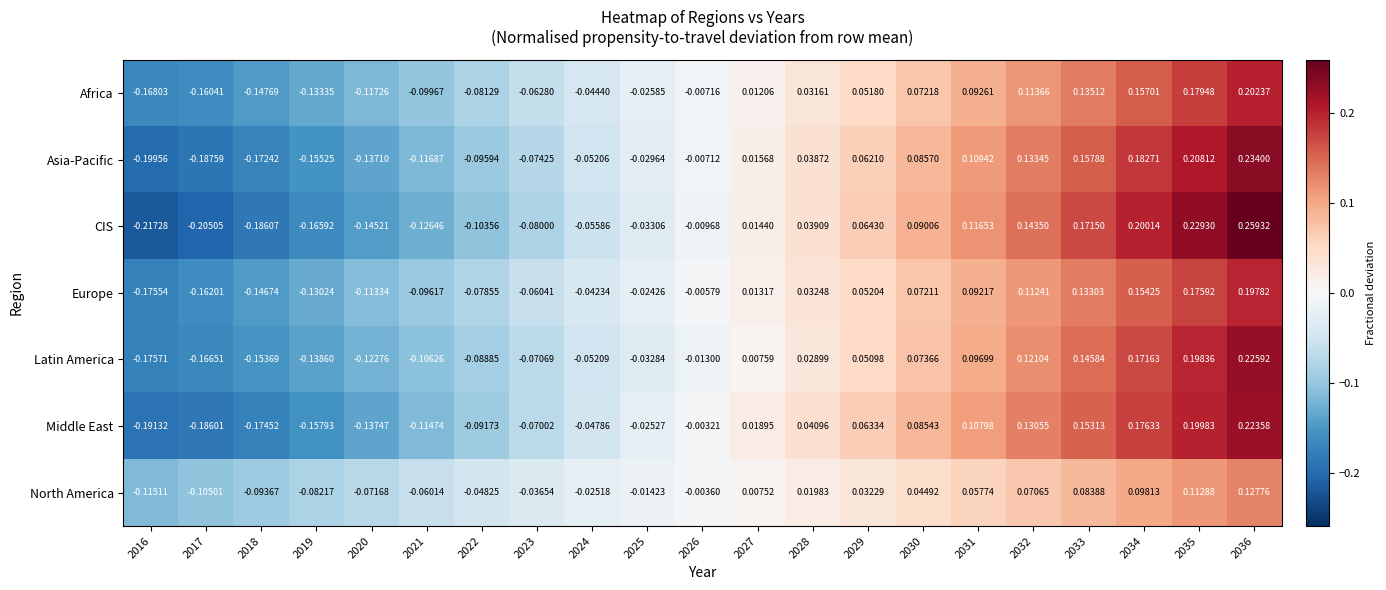

How many data points does each series have?

21